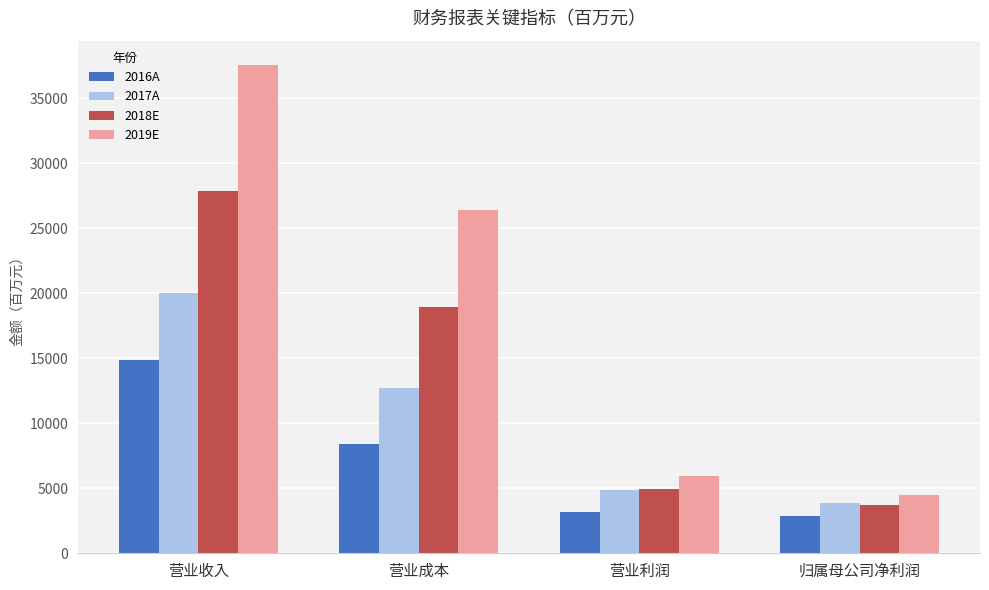

What is the sum of the 2016A values at 归属母公司净利润 and 营业利润?

6064